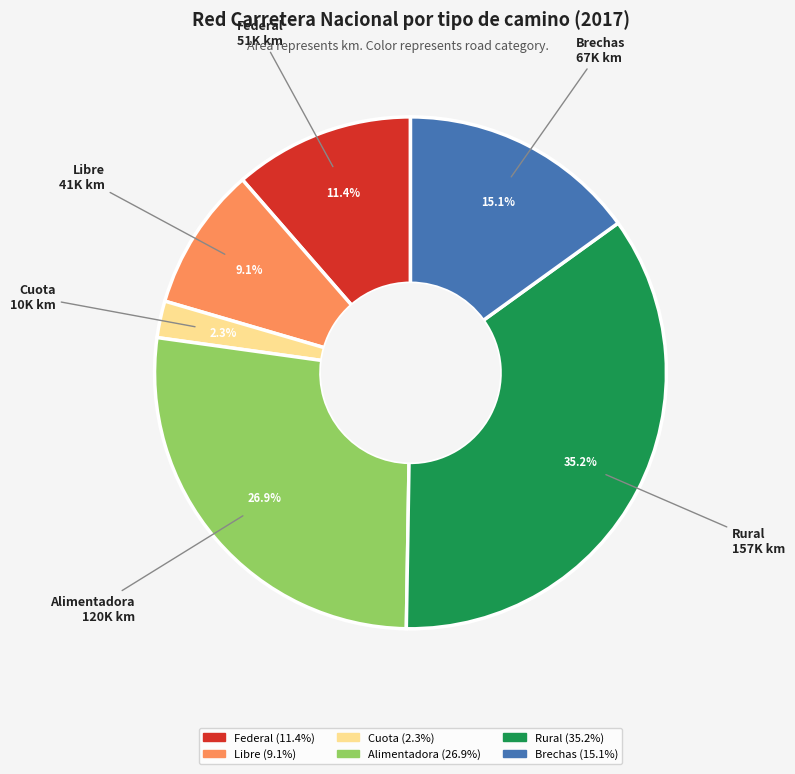

Between Alimentadora and Cuota, which is larger?

Alimentadora